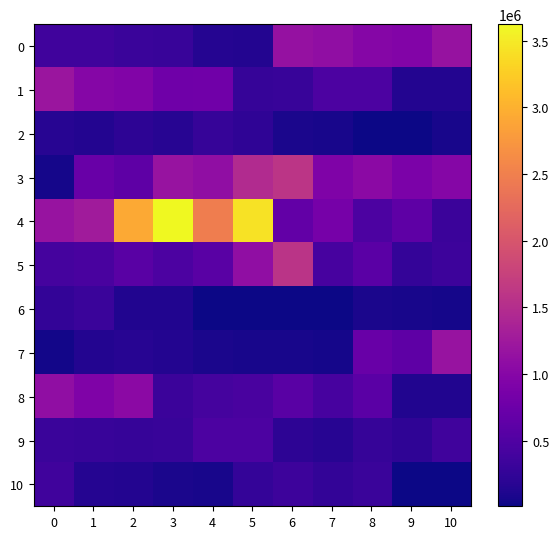

Reading right to left, extract all data points from this chart.

0: 10=1159000	9=964070	8=995000	7=1099180	6=1143000	5=144000	4=160000	3=293300	2=310000	1=372280	0=362000
1: 10=139860	9=139000	8=465610	7=461000	6=293220	5=282000	4=787300	3=772000	2=952240	1=984000	0=1199840
2: 10=70000	9=7900	8=10000	7=69780	6=86000	5=220860	4=281000	3=163470	2=211000	1=137010	0=170000
3: 10=992360	9=894000	8=1052670	7=934000	6=1593880	5=1466000	4=1103620	3=1175000	2=628920	1=723000	0=52600
4: 10=321000	9=623950	8=462000	7=848840	6=659000	5=3435850	4=2479000	3=3625150	2=2922000	1=1275300	0=1180000
5: 10=336850	9=263000	8=589090	7=429000	6=1581080	5=1107000	4=585380	3=463000	2=586500	1=439000	0=405590
6: 10=52000	9=78000	8=91000	7=19500	6=22000	5=10340	4=11000	3=134200	2=131000	1=315510	0=256000
7: 10=1175000	9=628920	8=723000	7=52600	6=70000	5=69780	4=86000	3=137010	2=170000	1=139860	0=46280
8: 10=134200	9=131000	8=589090	7=429000	6=586500	5=439000	4=405590	3=321000	2=1052670	1=934000	0=1103620
9: 10=362000	9=220860	8=281000	7=163470	6=211000	5=465610	4=461000	3=293220	2=282000	1=293300	0=310000
10: 10=7900	9=10000	8=315510	7=256000	6=336850	5=263000	4=78000	3=91000	2=144000	1=160000	0=372280